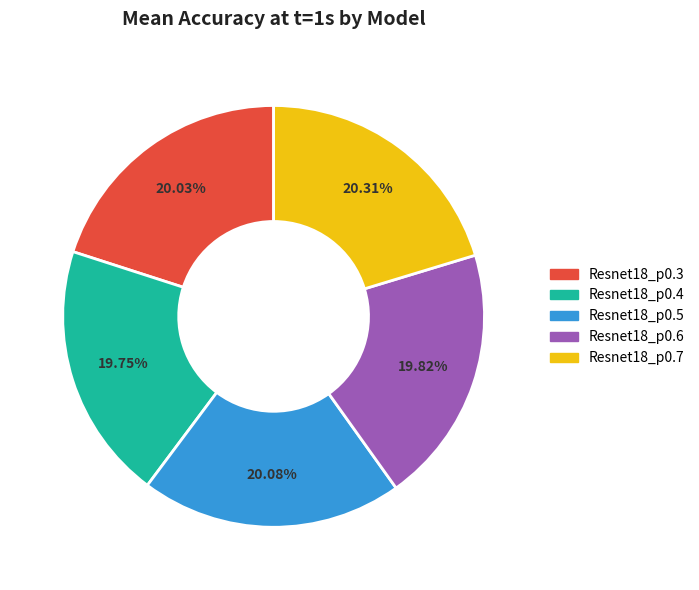

Approximately how many times larger is the value at Resnet18_p0.5 compared to Resnet18_p0.7?

1.0